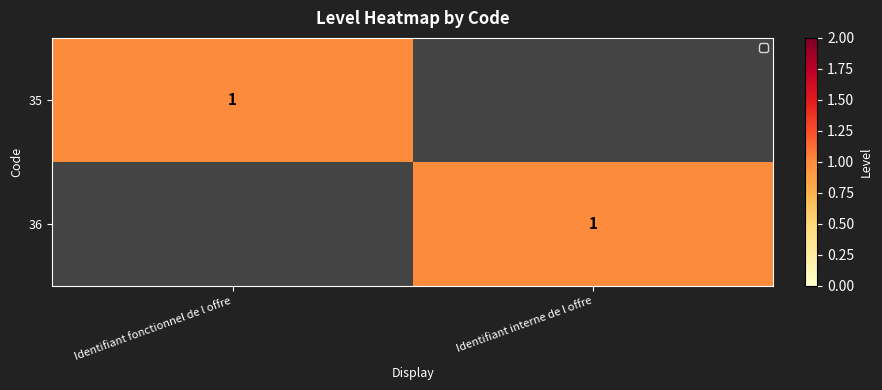

The value of 36 at Identifiant interne de l offre is 2. True or false?

False